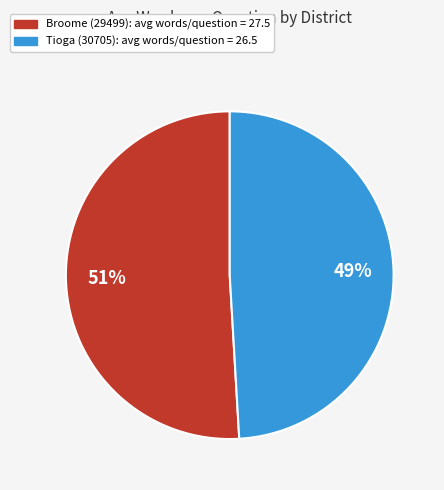

Combined, do Broome (29499) and Tioga (30705) account for over 50%?

Yes